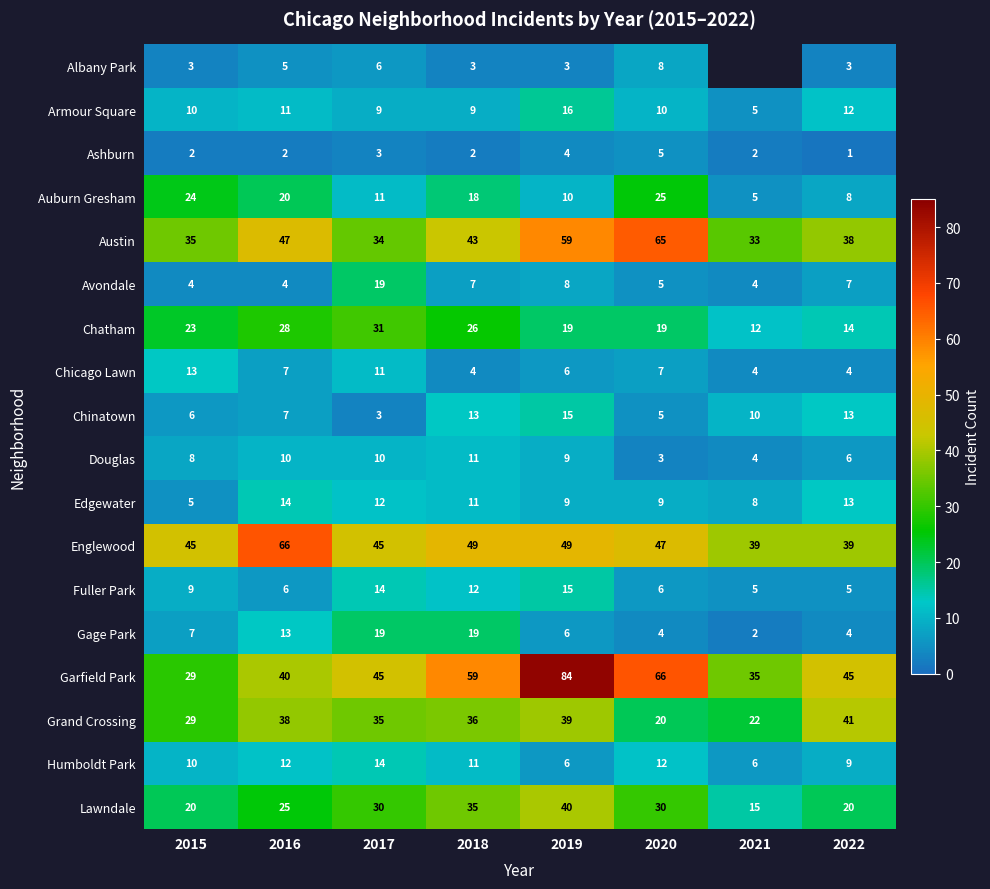

How many distinct data groups are displayed?

18